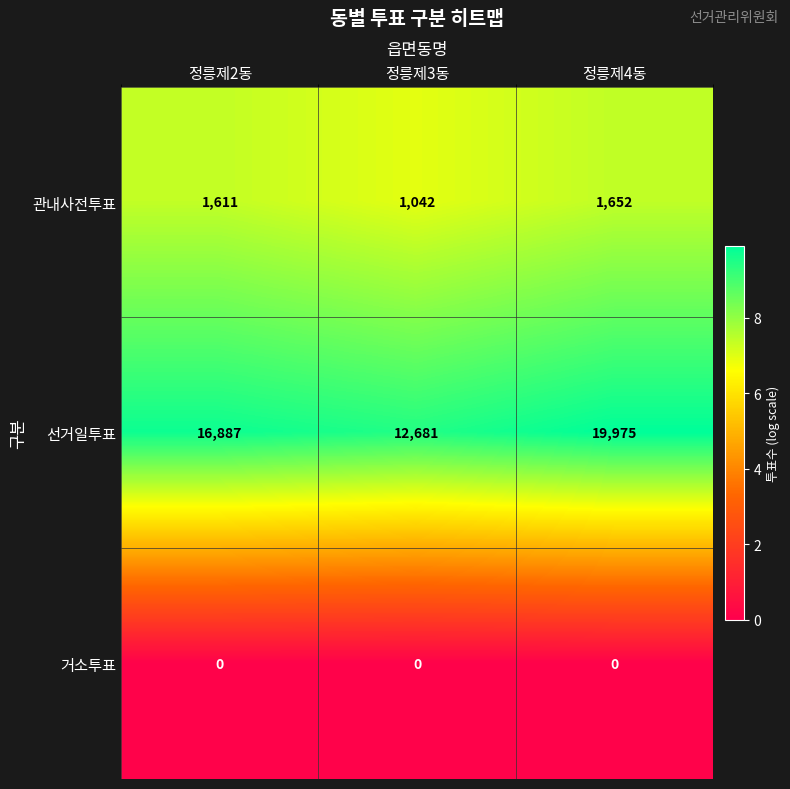

Which series has the largest total across all categories?

선거일투표